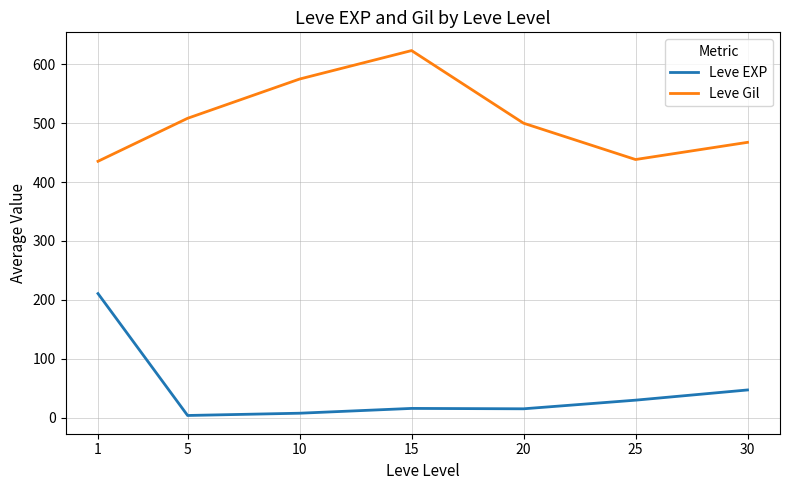

In Leve EXP, how many points are lower than both neighbors (excluding endpoints)?

2